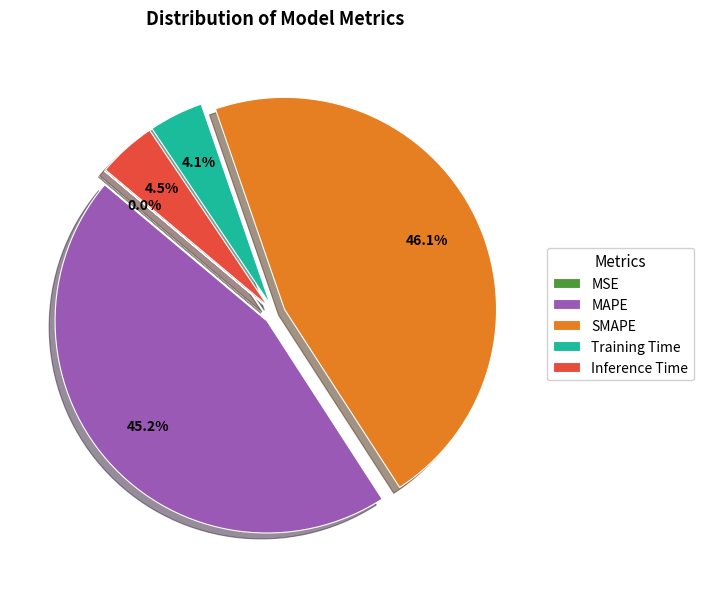

Which category has the biggest portion of the pie?

SMAPE